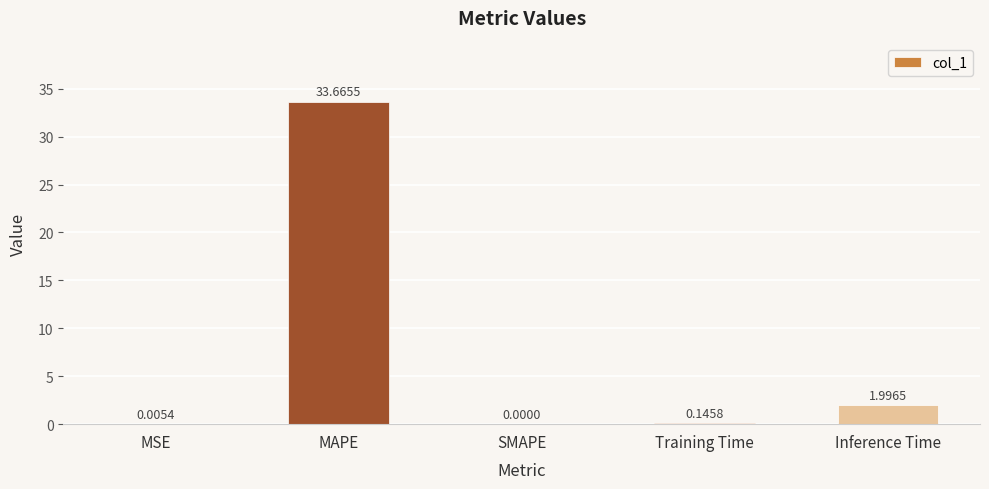

At which category does the chart reach its peak across all series?

MAPE